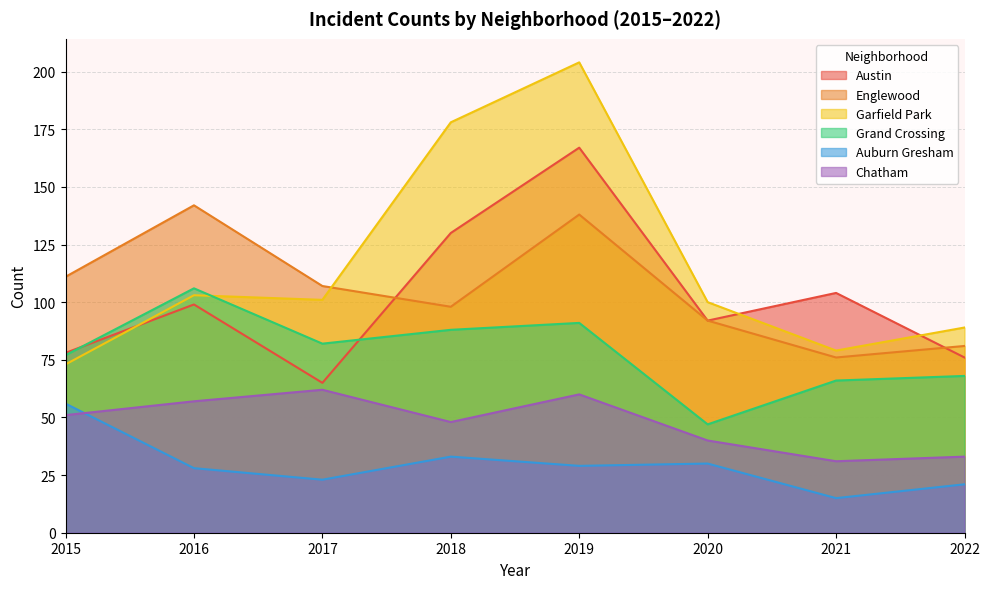

Where is the first local minimum for Englewood?

2018